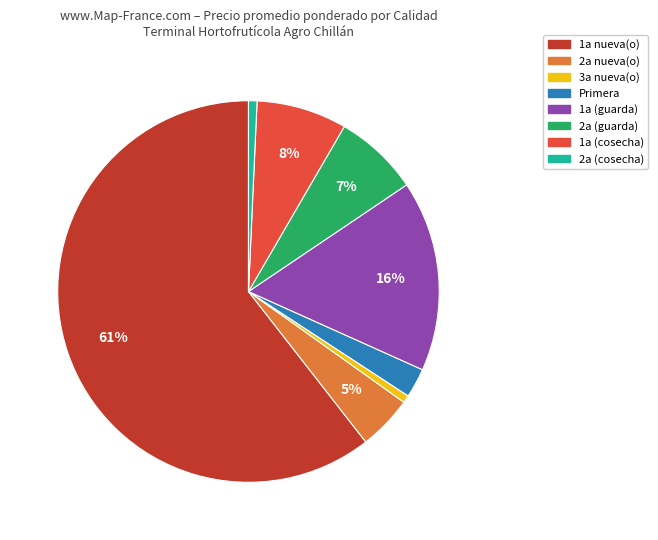

To the nearest percent, what is the average slice percentage?

12%